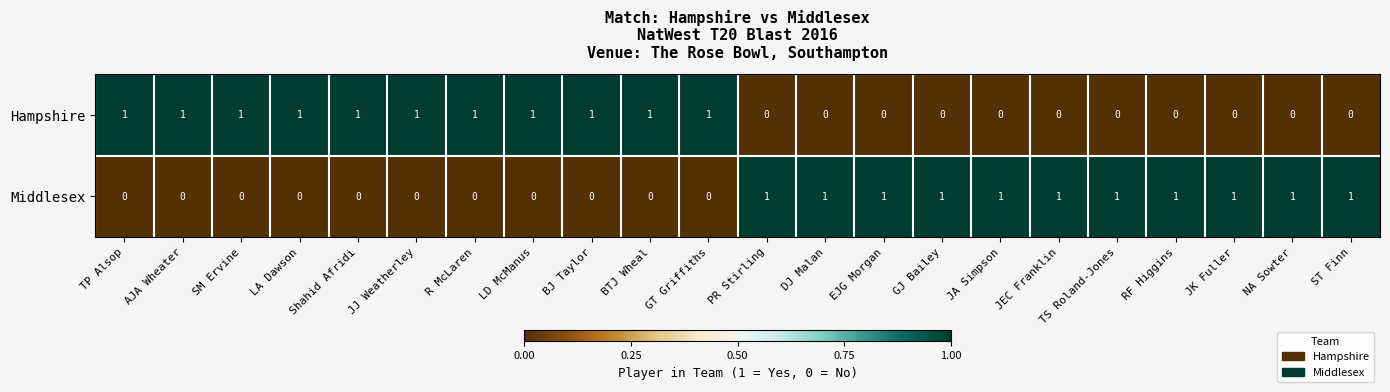

Count the Middlesex values in the range 0 to 1.

22